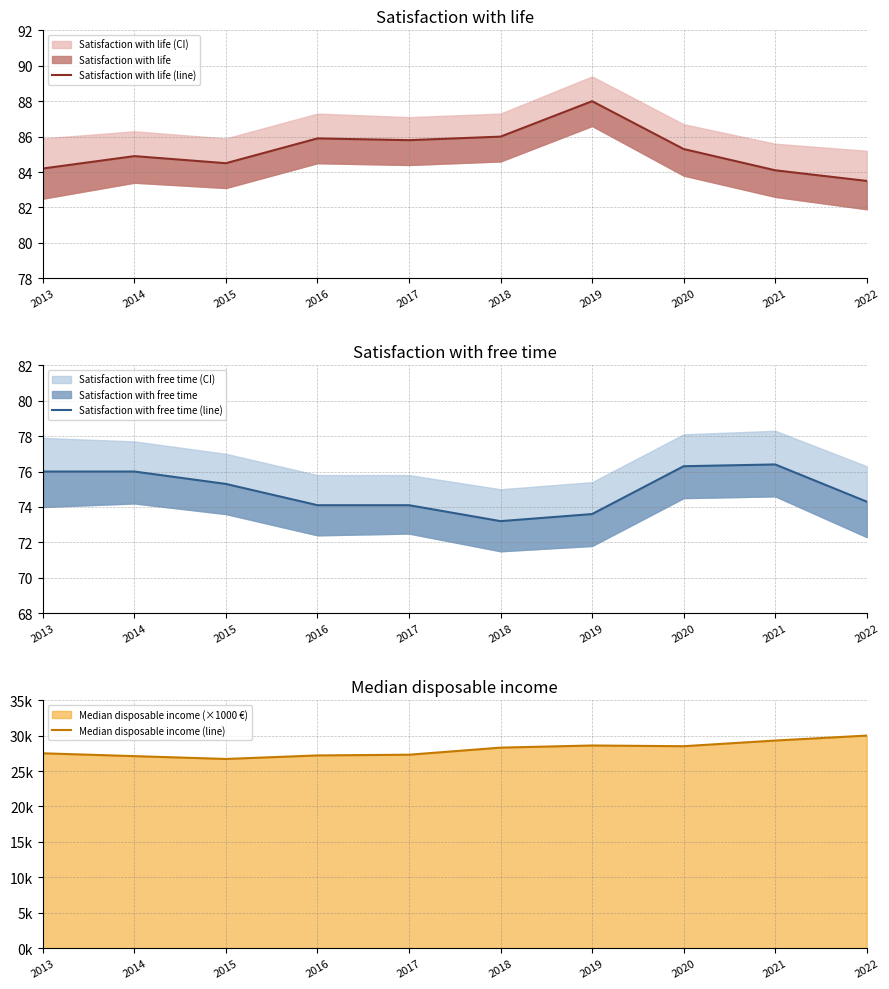

Which series has the largest range (max minus min)?

Satisfaction with life (line)